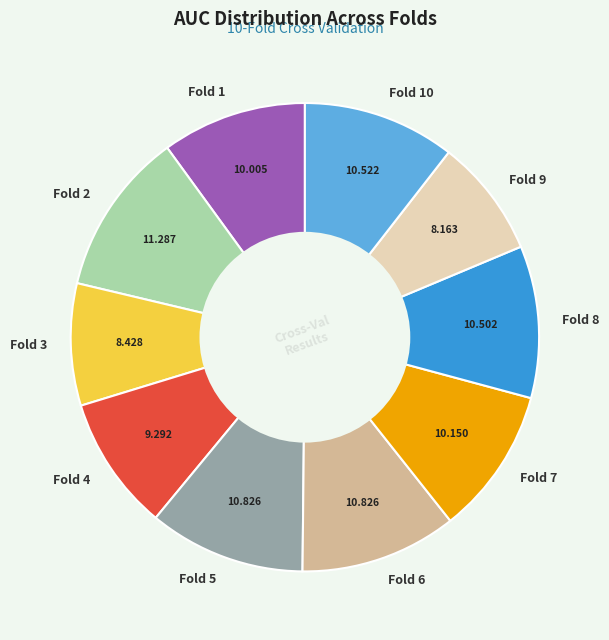

Does any single category account for the majority?

No